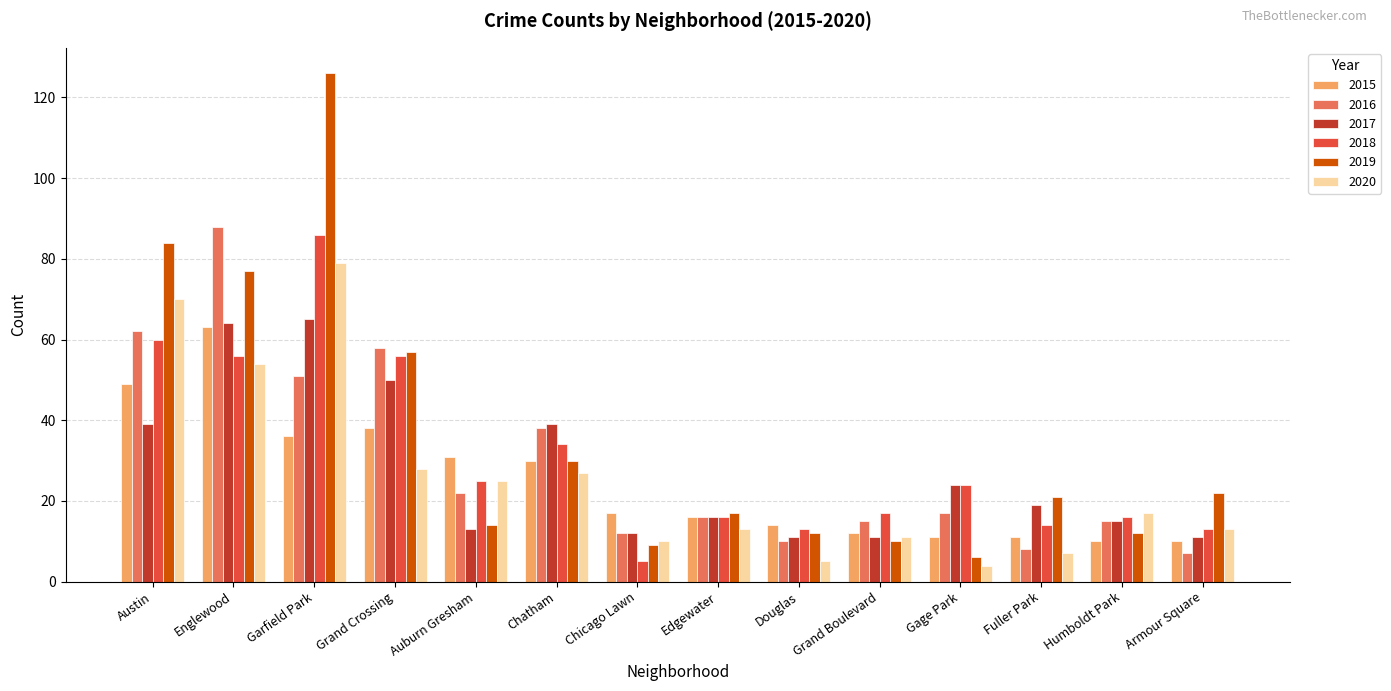

The 2019 series shows 9 at Auburn Gresham. True or false?

False